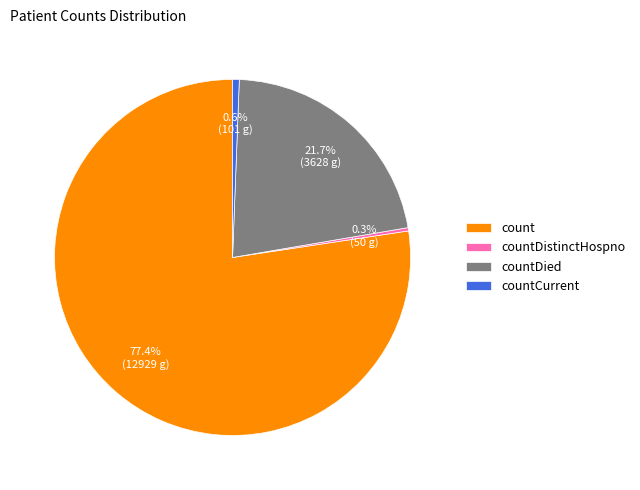

Which category has the biggest portion of the pie?

count